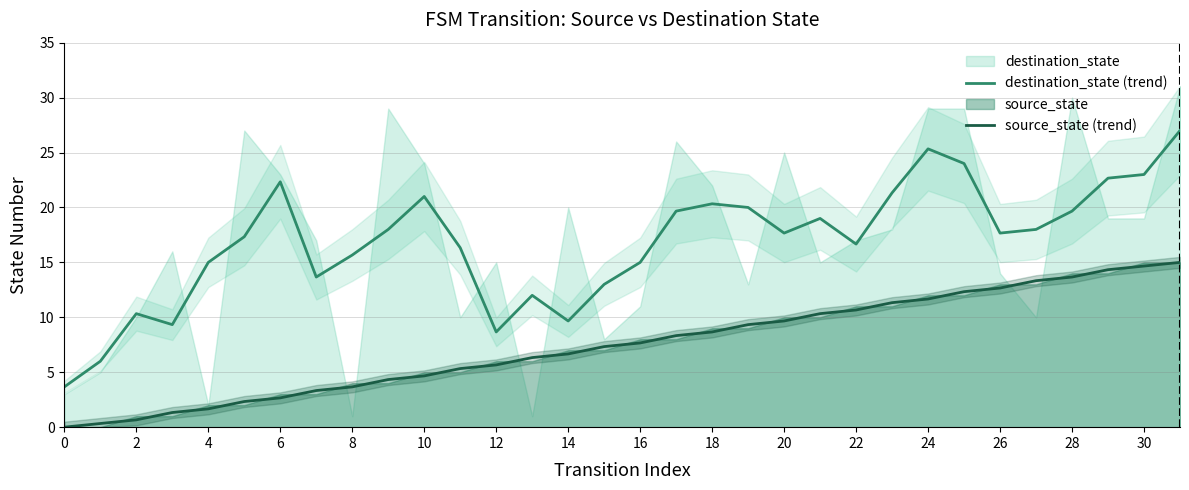

The value of destination_state (trend) at 26 is 17.7. True or false?

True